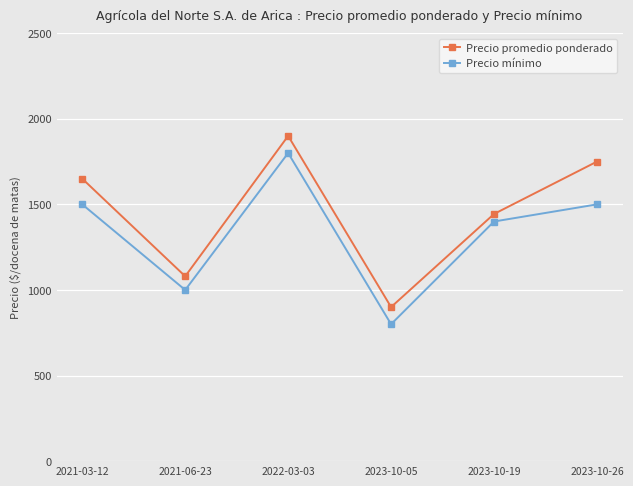

List the series in order of their peak value, highest first.

Precio promedio ponderado, Precio mínimo